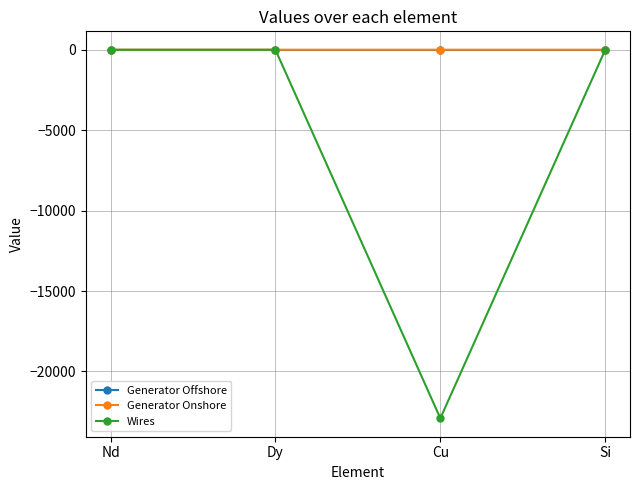

The value of Generator Onshore at Dy is 0.0. True or false?

True